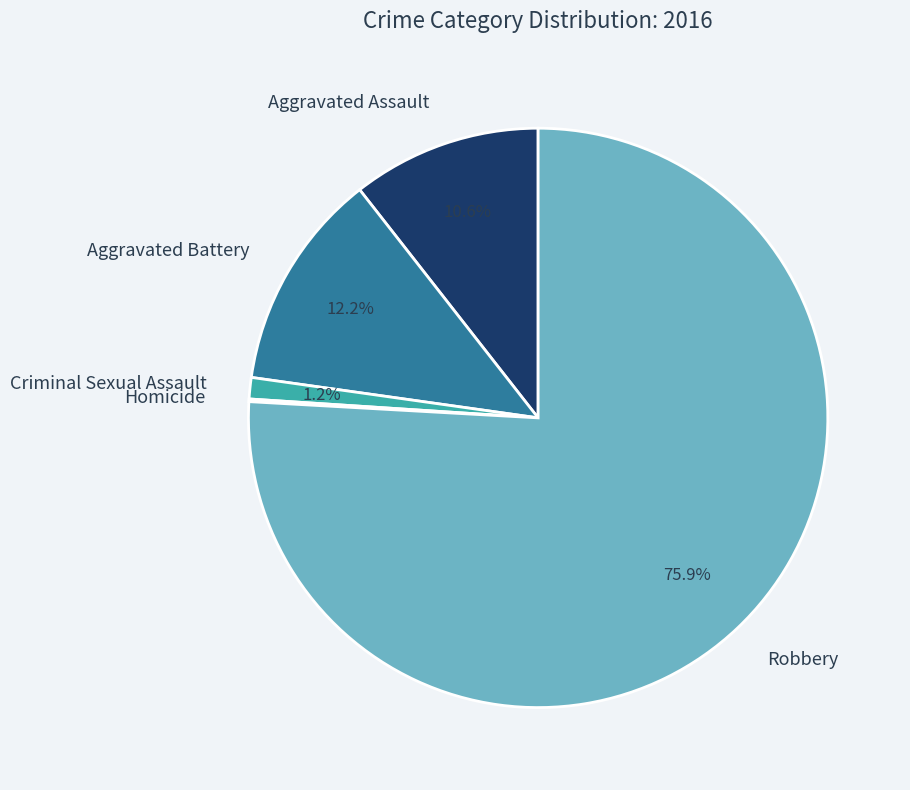

Does any single category account for the majority?

Yes